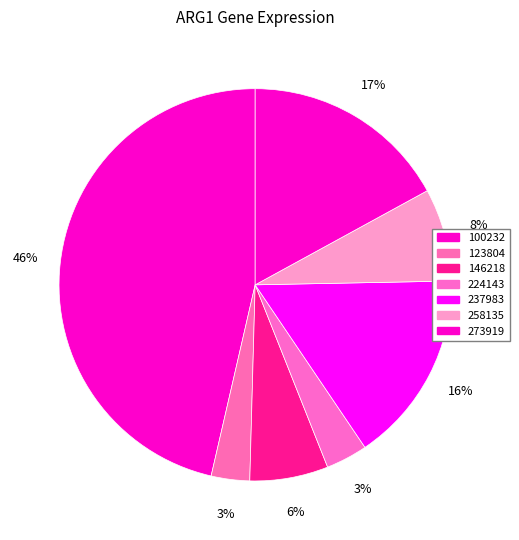

How many segments does this pie chart have?

7